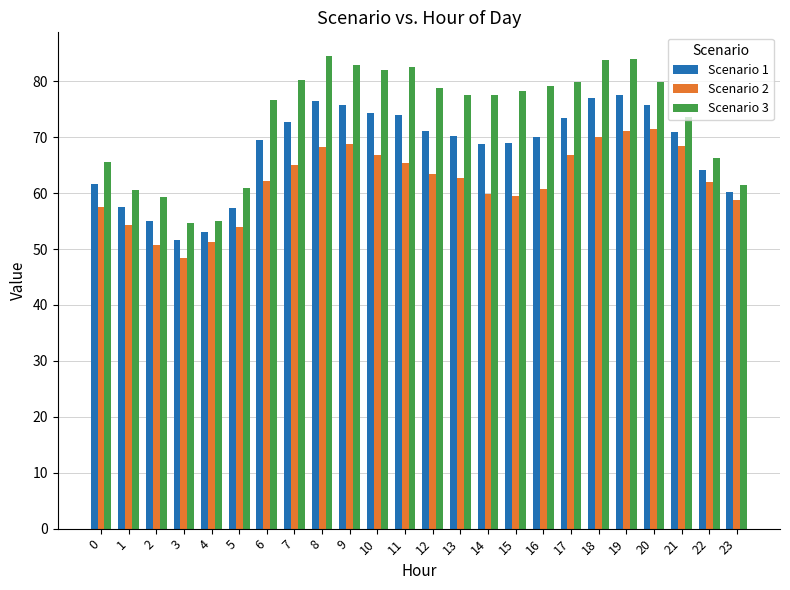

What are all the series names shown in the legend?

Scenario 1, Scenario 2, Scenario 3